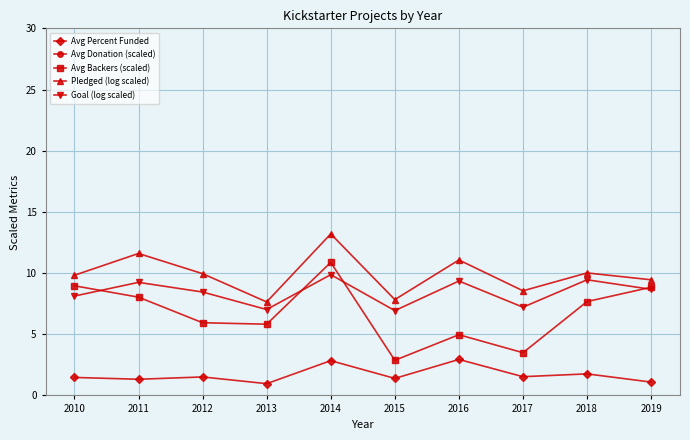

What is the difference between the second highest and second lowest values in the Pledged (log scaled) series?

3.8